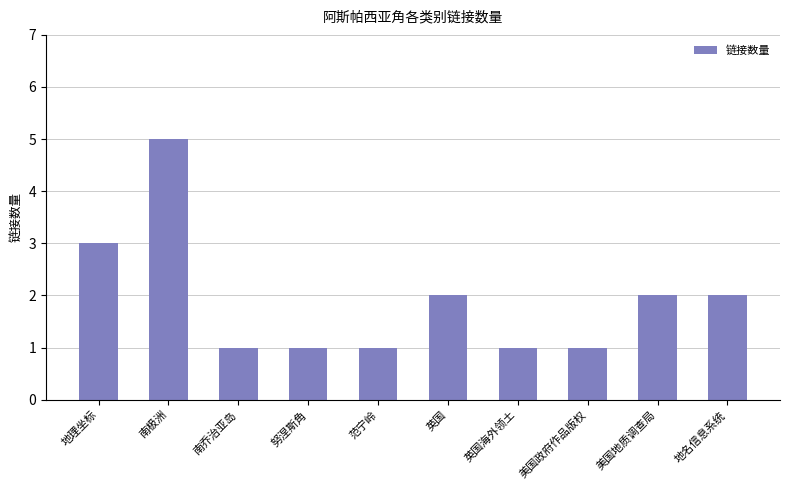

Reading left to right, what are all the values shown in this chart?

地理坐标=3	南极洲=5	南乔治亚岛=1	努涅斯角=1	范宁岭=1	英国=2	英国海外领土=1	美国政府作品版权=1	美国地质调查局=2	地名信息系统=2